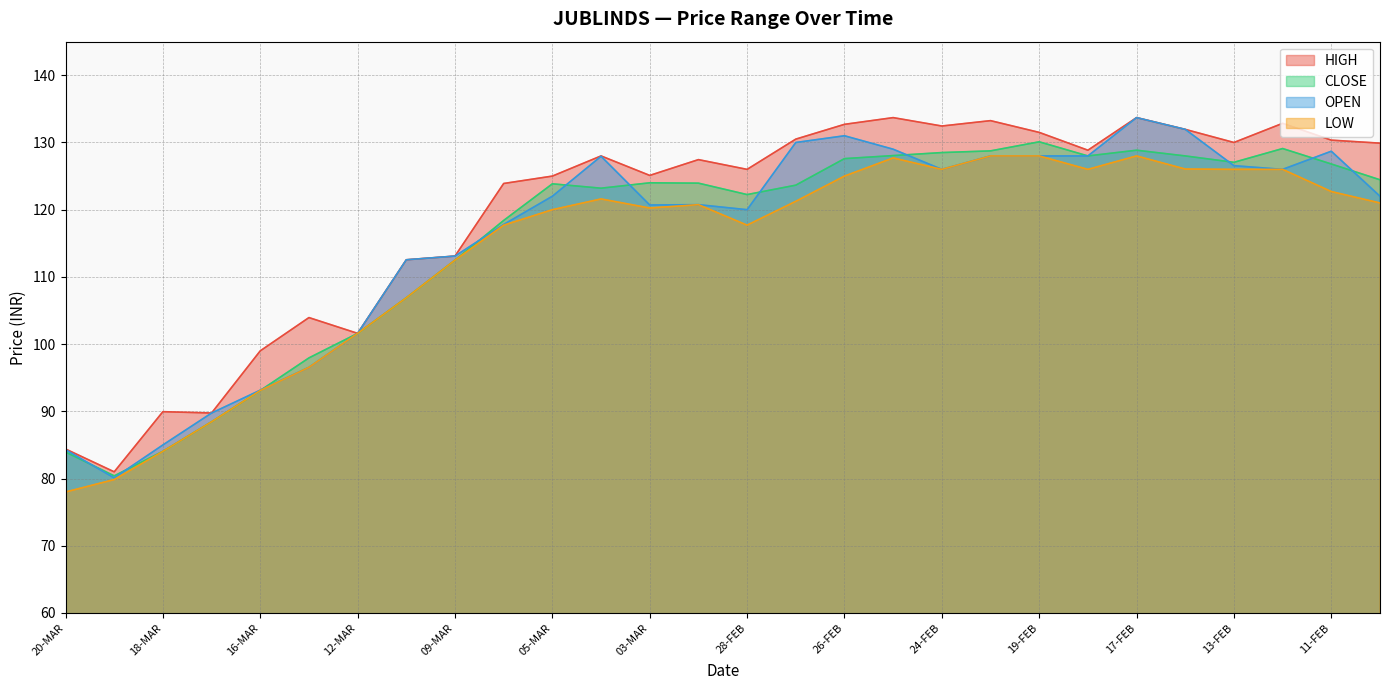

What is the sum of all HIGH values?

3342.4